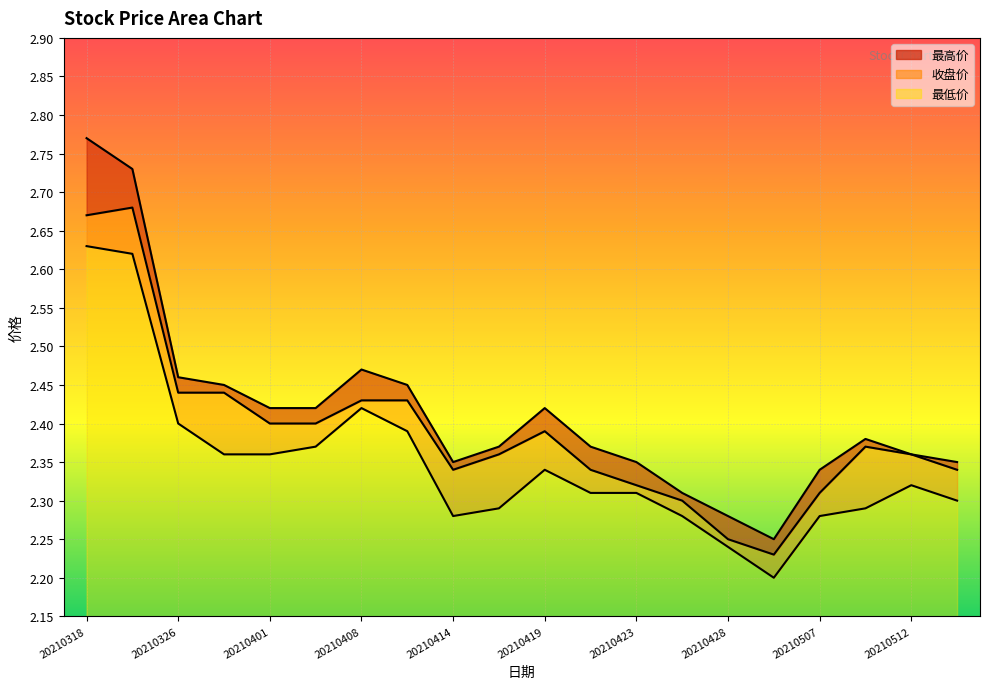

How many series are shown in this chart?

3